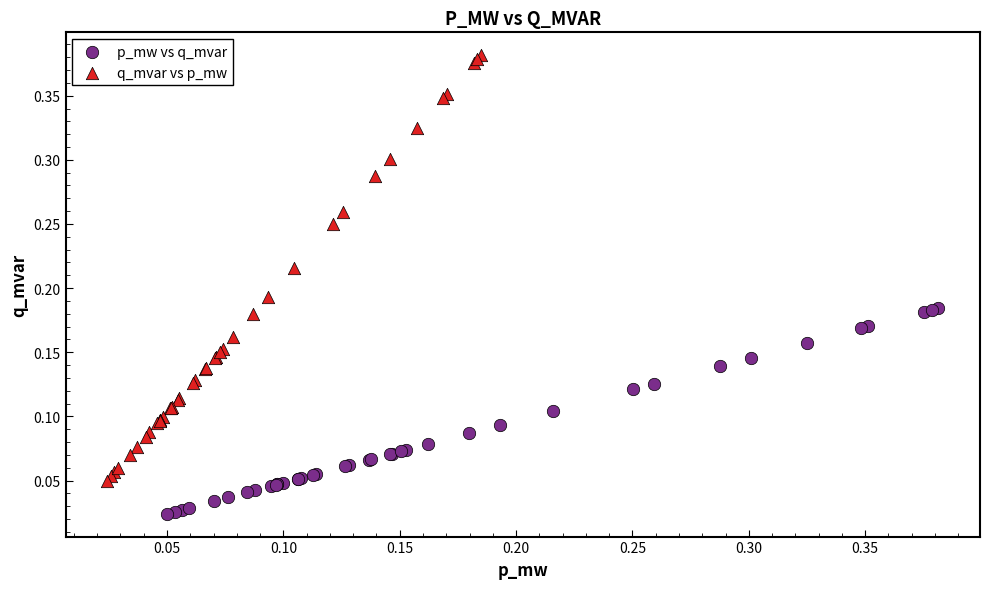

What are all the series names shown in the legend?

p_mw vs q_mvar, q_mvar vs p_mw